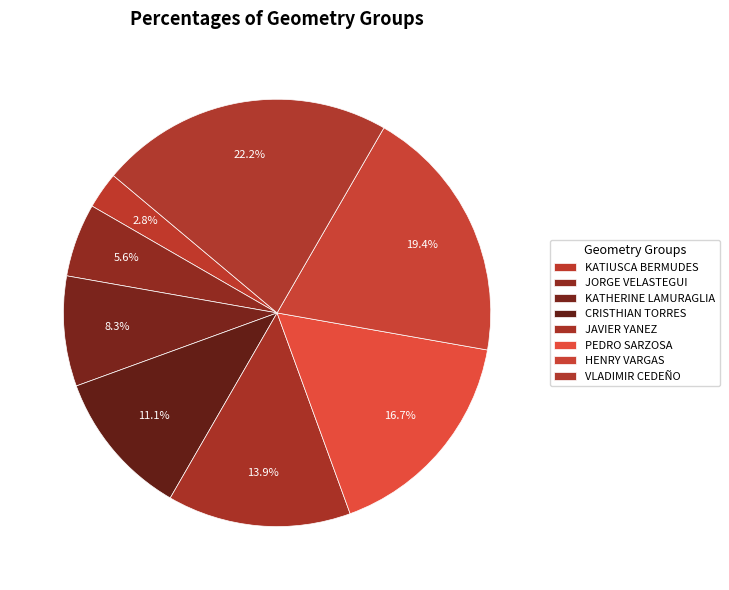

How many slices are in this pie chart?

8